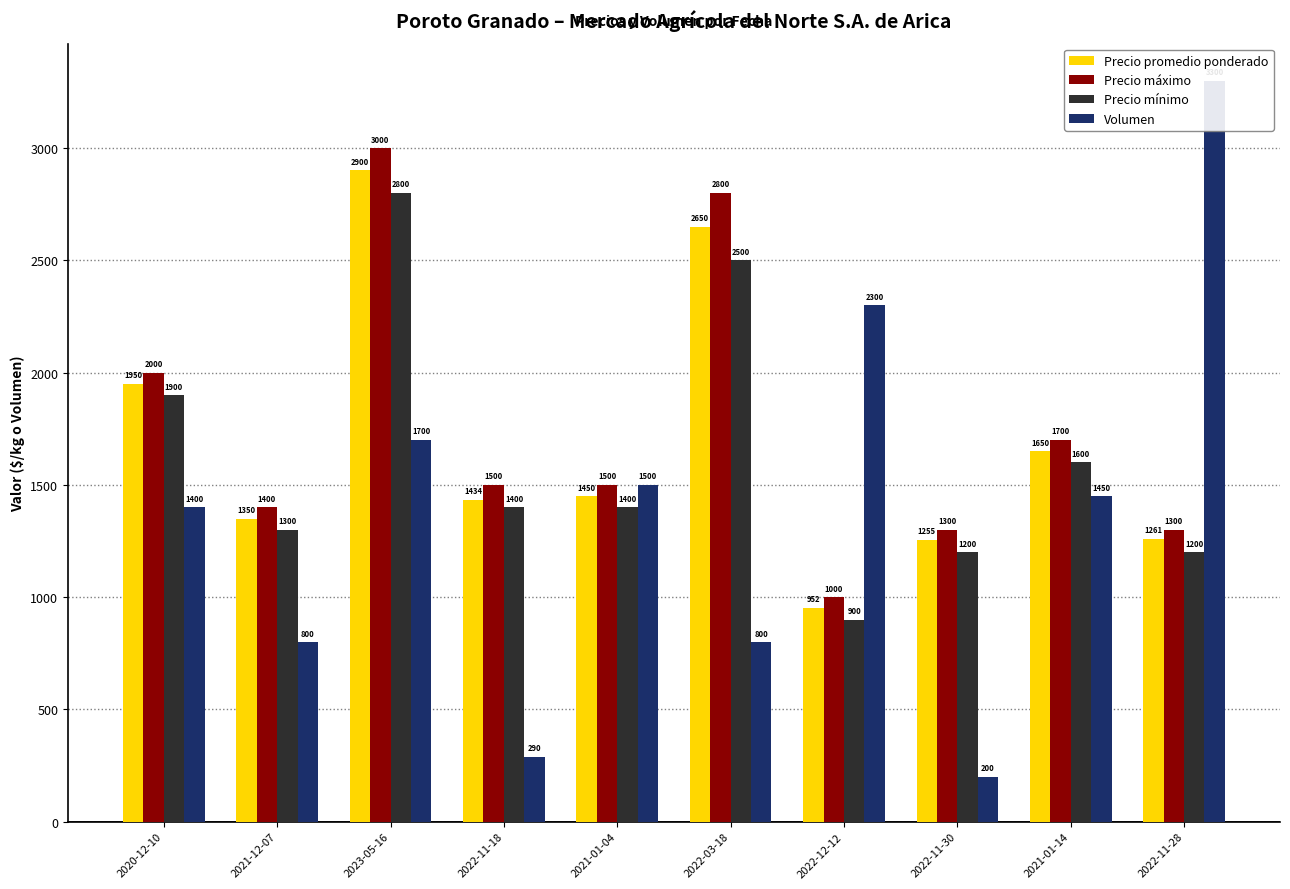

Which label corresponds to the smallest value in the chart?

2022-11-30